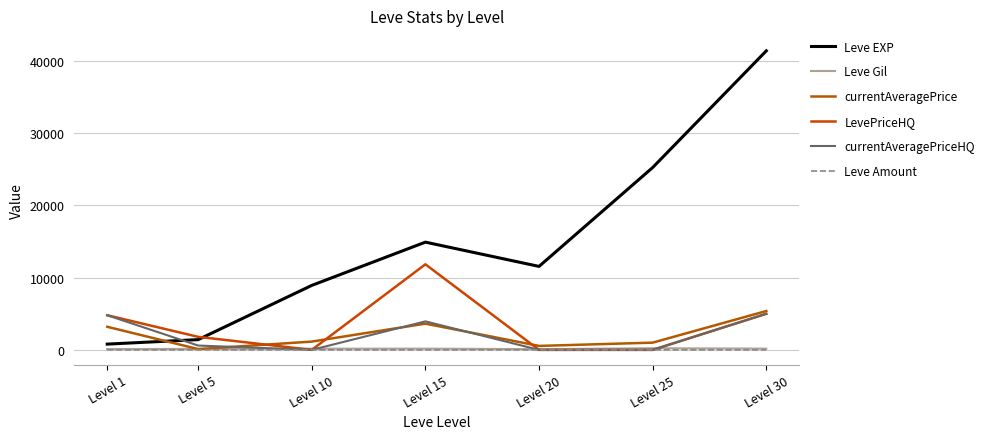

At which label is Leve Gil closest to 165?

Level 10